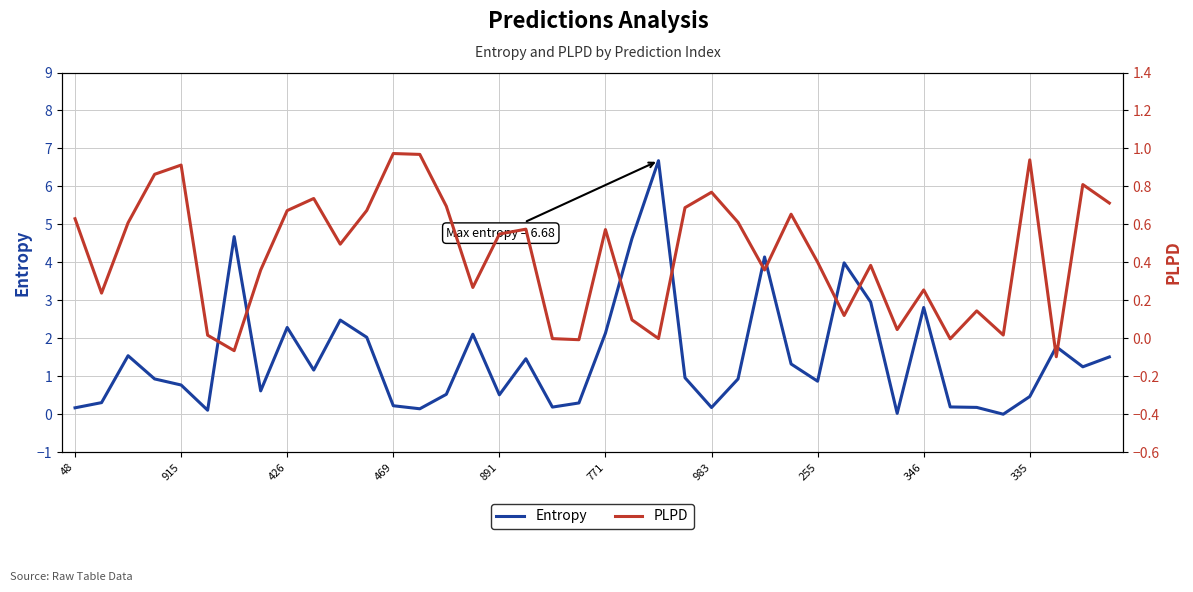

In Entropy, how many points are lower than both neighbors (excluding endpoints)?

11